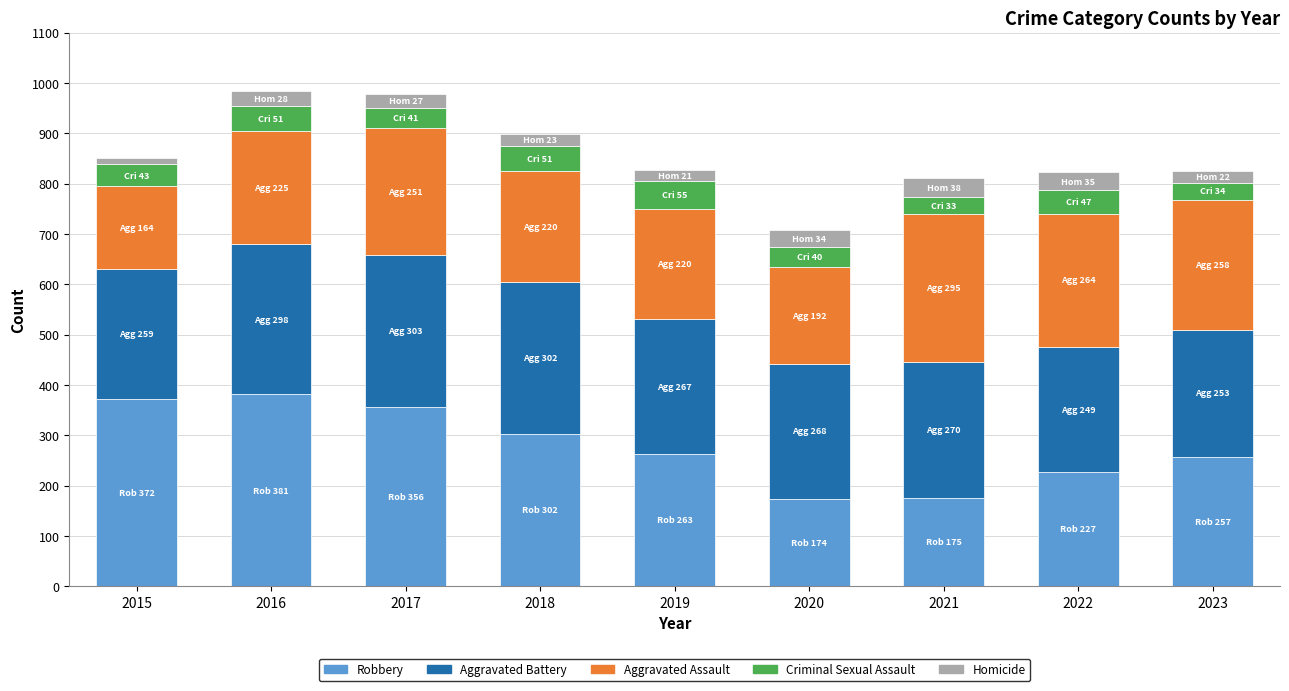

What is the sum of all Robbery values?

2507